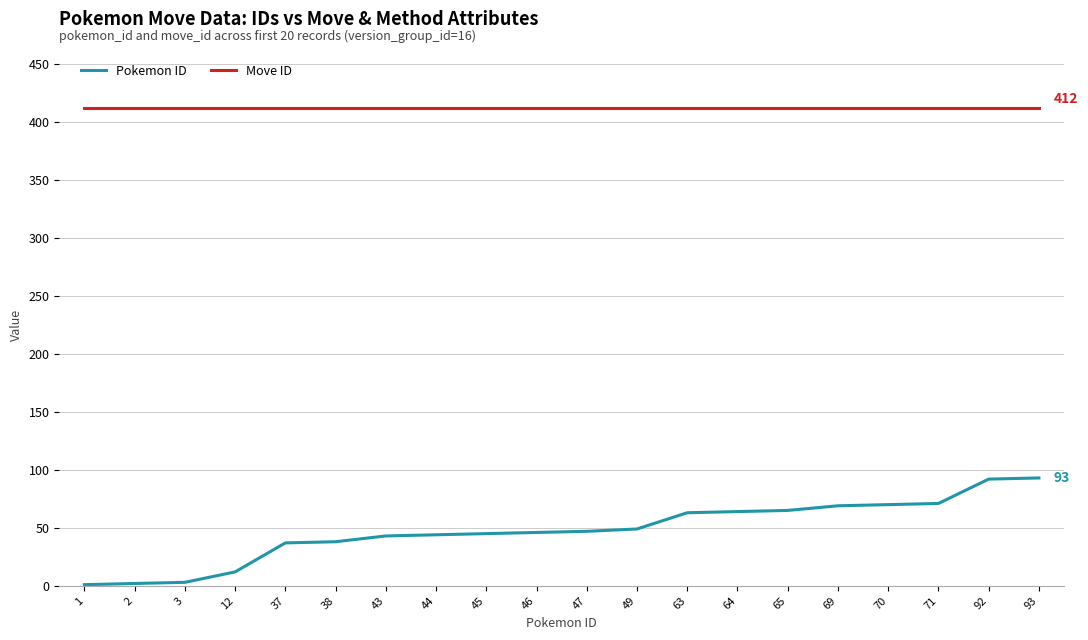

At 71, list the series in order from smallest to largest.

Pokemon ID, Move ID